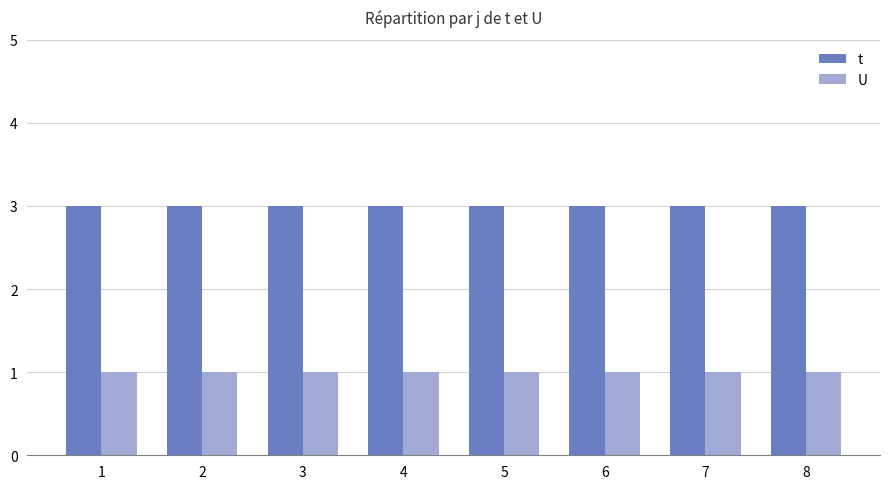

What is the total value across all series at 5?

4